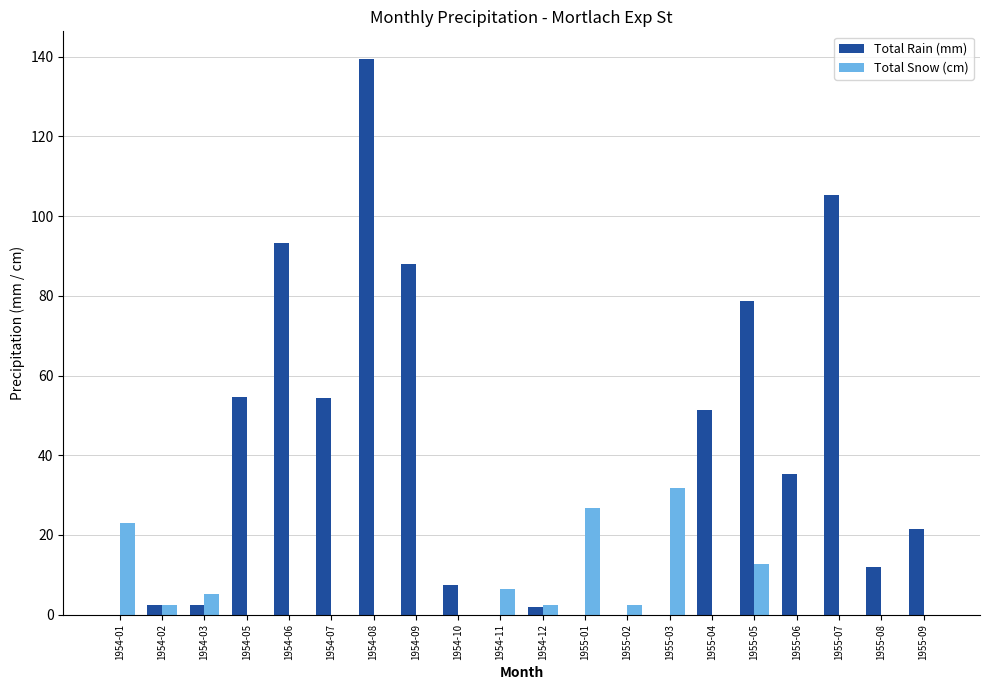

At which category does the chart reach its peak across all series?

1954-08